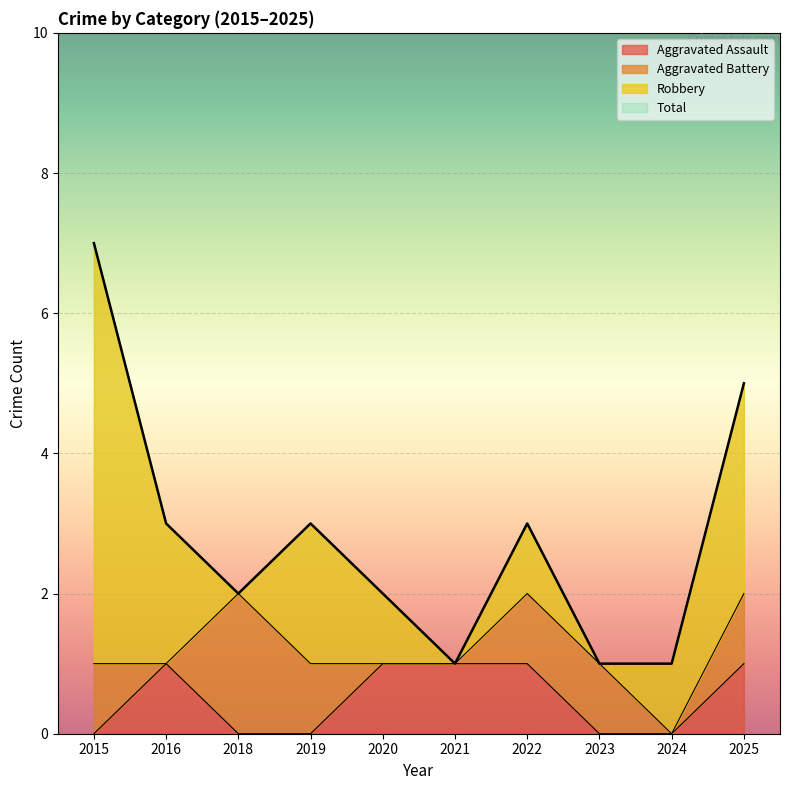

The Aggravated Assault series shows -1 at 2024. True or false?

False